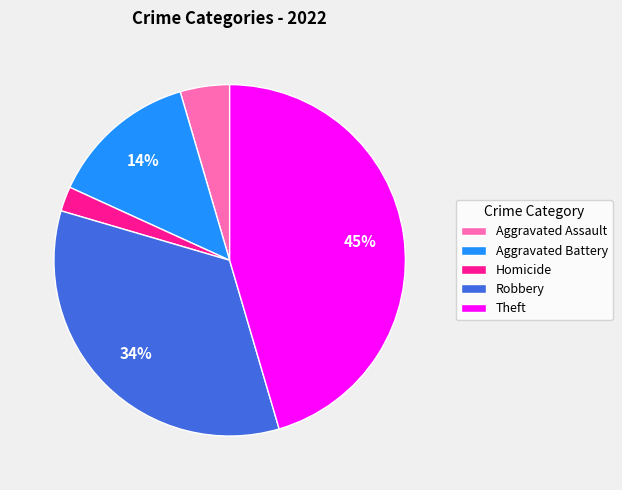

What percentage is the Homicide slice, to the nearest percent?

2%